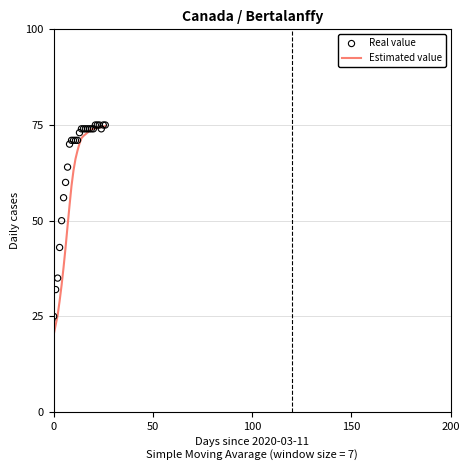

Which series has the largest total across all categories?

Real value